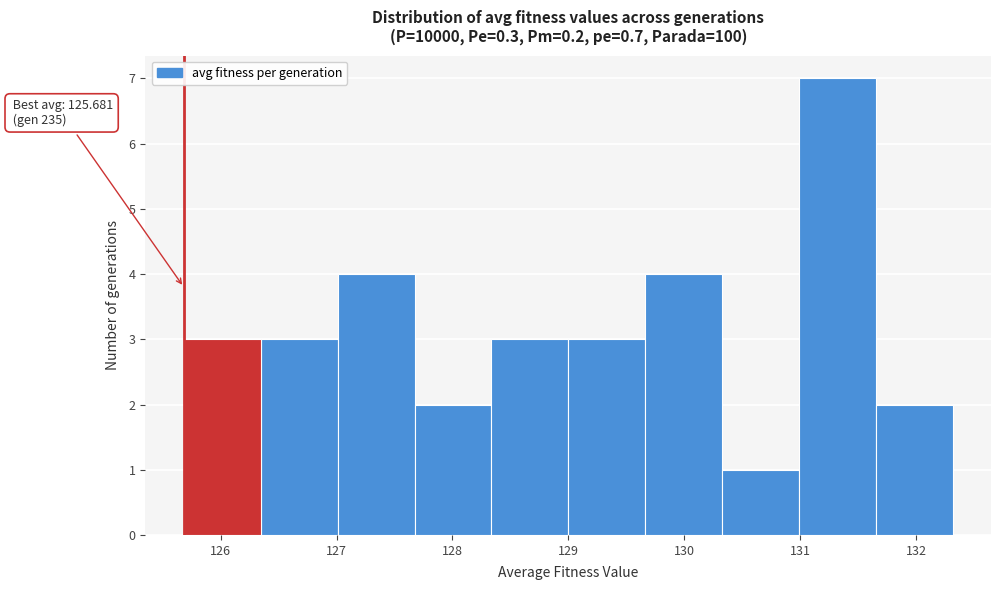

Which range on the x-axis has the tallest bar?

131.0 to 131.7